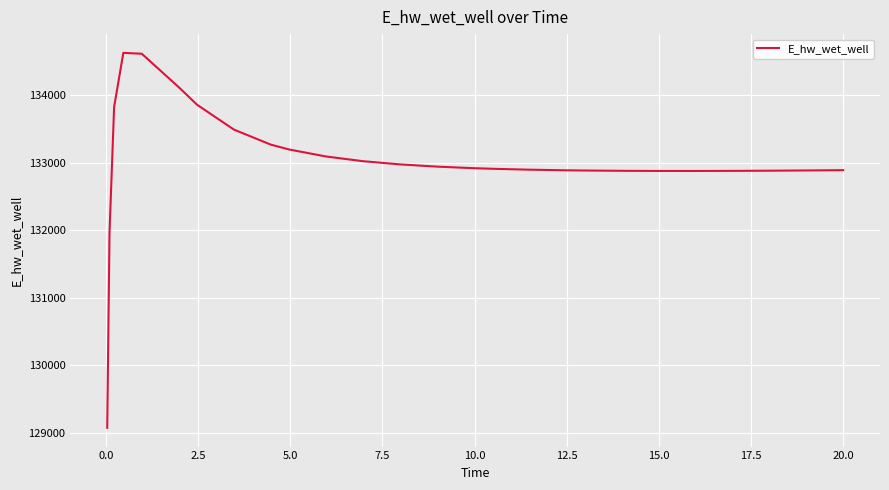

What is the maximum value shown in the chart?

134627.4